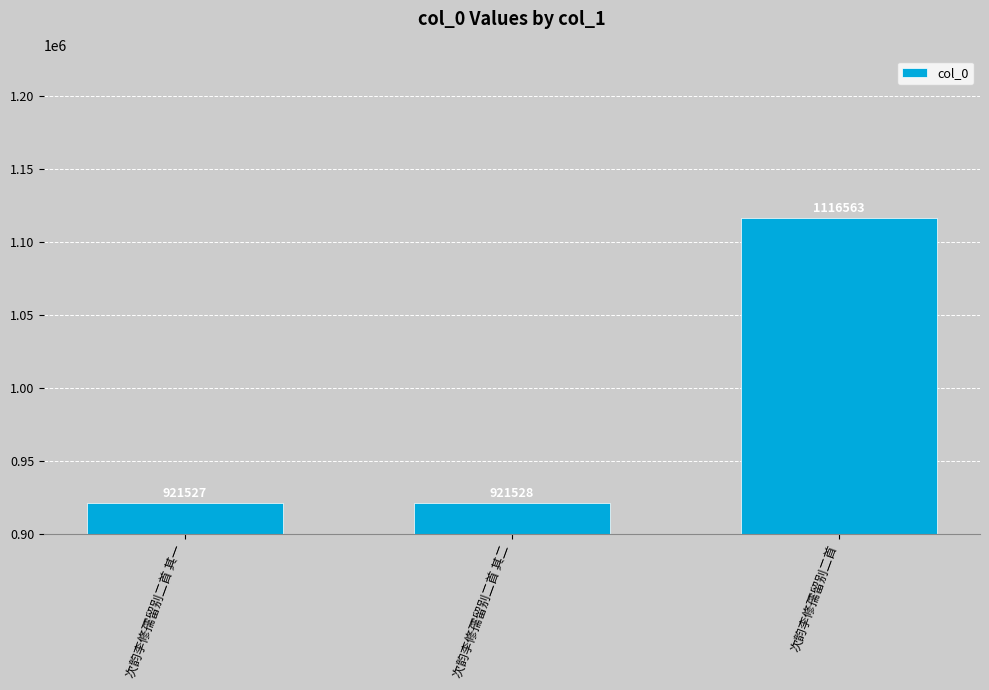

Reading left to right, extract all data points from this chart.

次韵李修孺留别二首 其一=921527	次韵李修孺留别二首 其二=921528	次韵李修孺留别二首=1116563